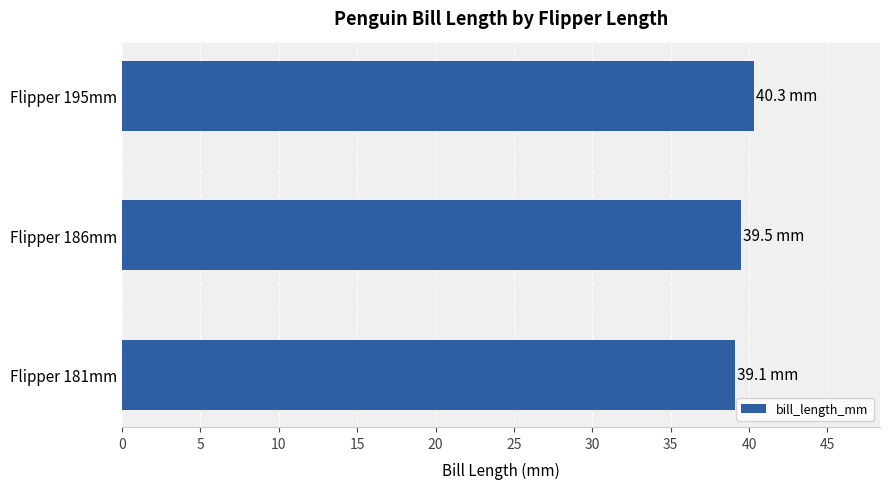

Where is the data nearest to the value 39?

Flipper 181mm